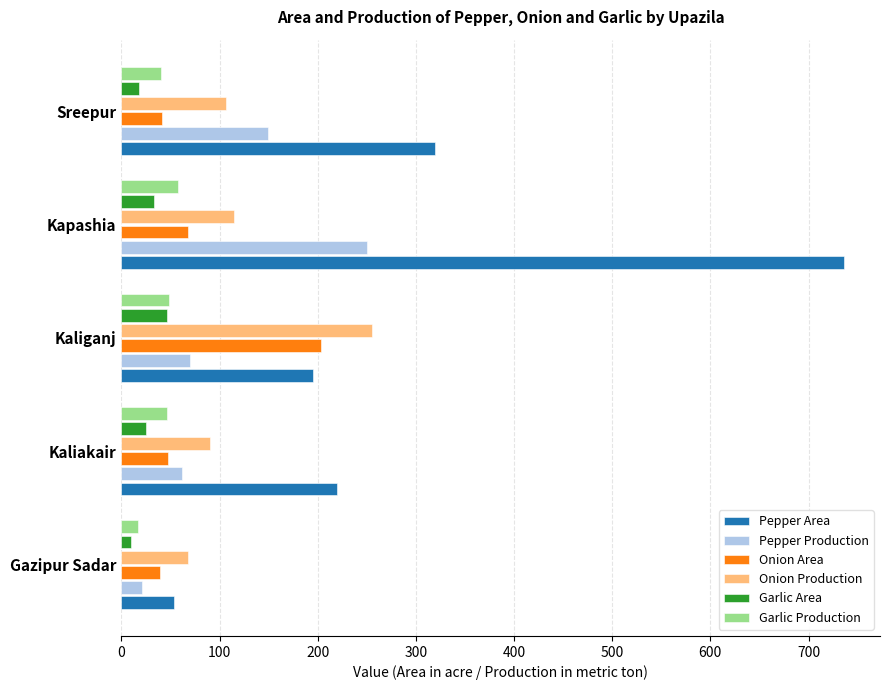

How many data points in Pepper Area are less than 220?

2